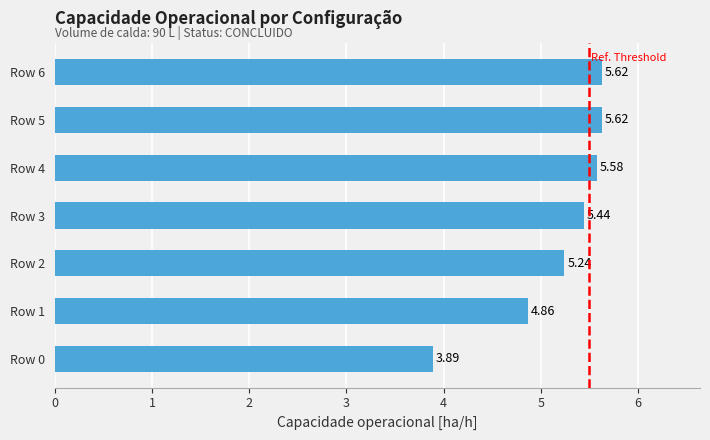

What is the difference between the second highest and second lowest values?

0.8